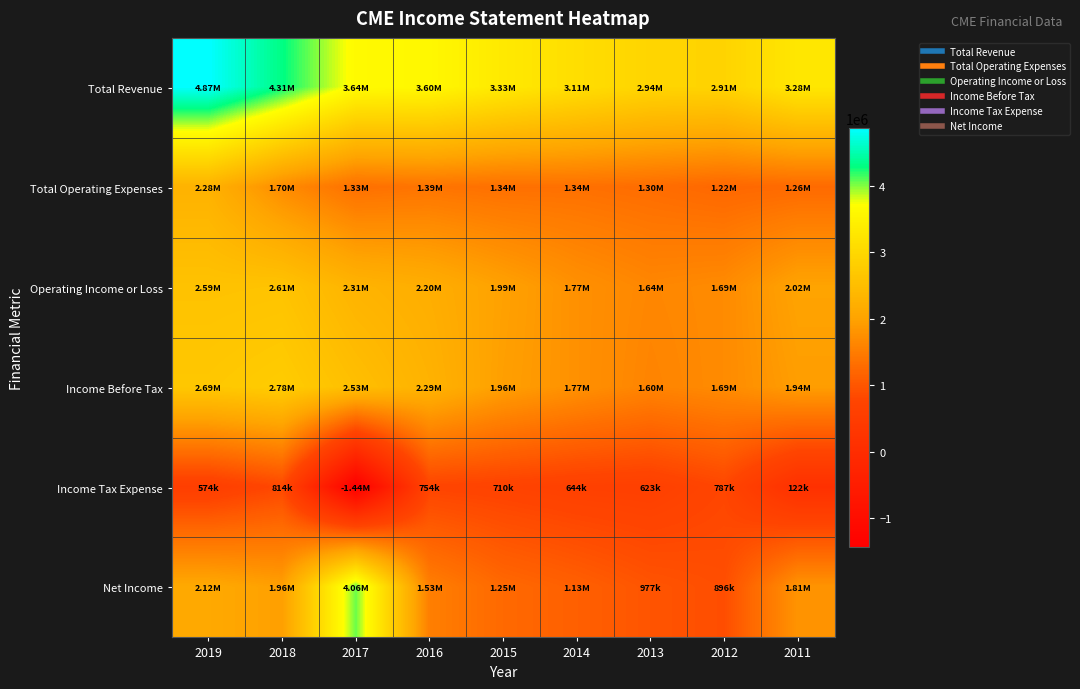

Which series has the widest spread of values?

Net Income